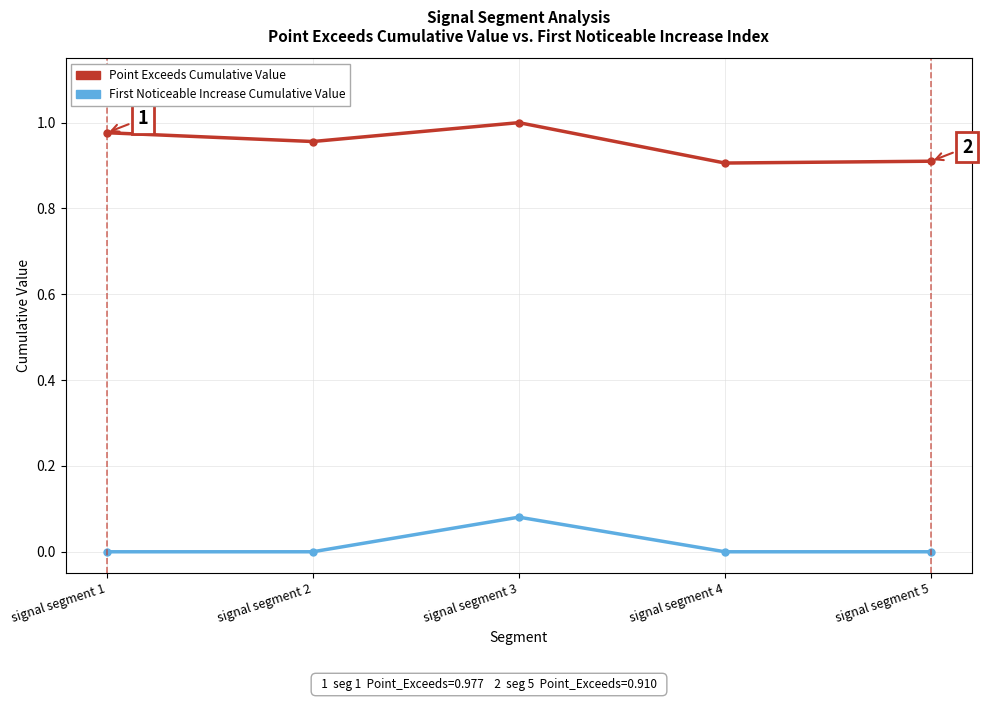

What is the approximate value of Point Exceeds Cumulative Value at signal segment 5?

0.9